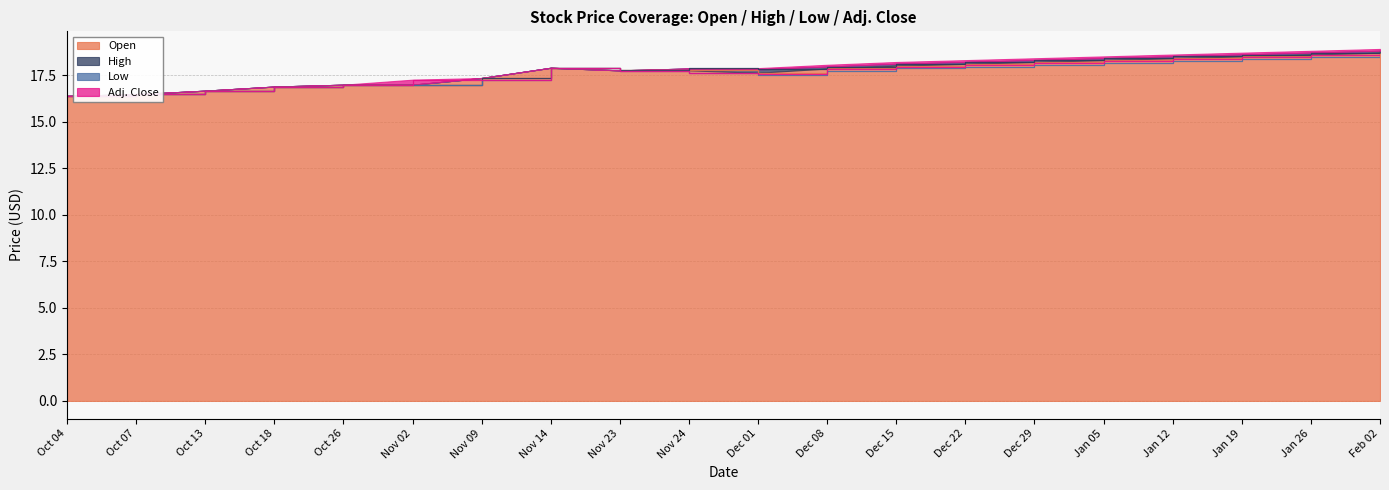

Which series has the largest range (max minus min)?

High